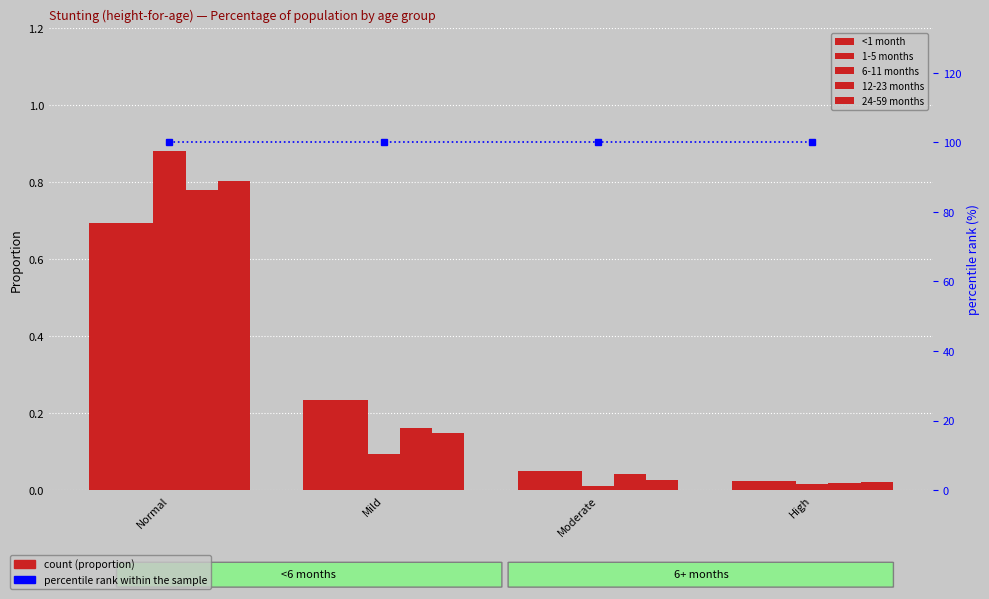

Between Normal and Moderate, which series saw the biggest shift?

6-11 months